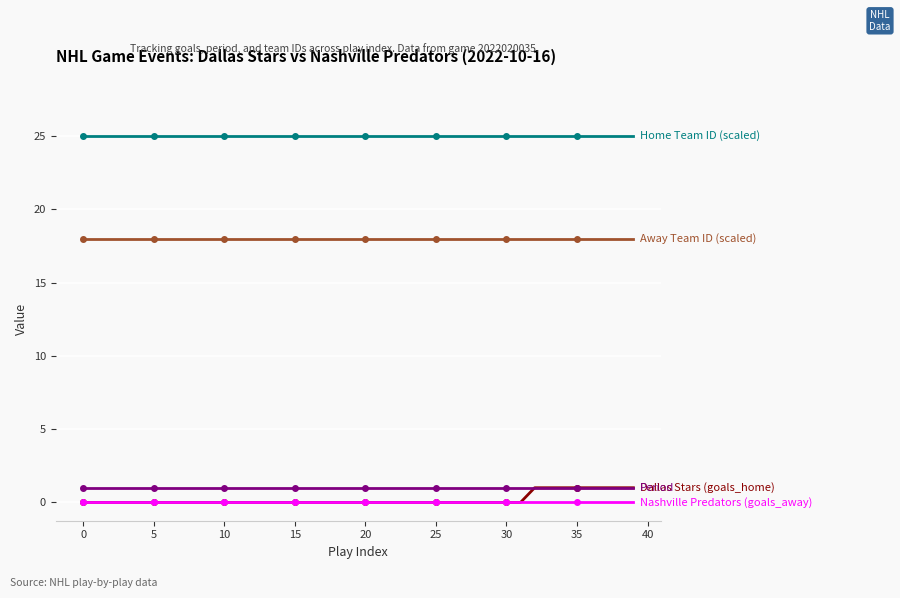

What is the greatest value displayed?

25